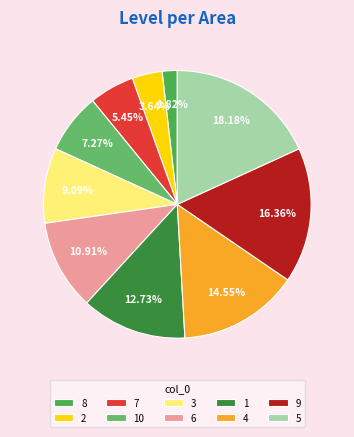

Which has a higher value, 9 or 5?

5